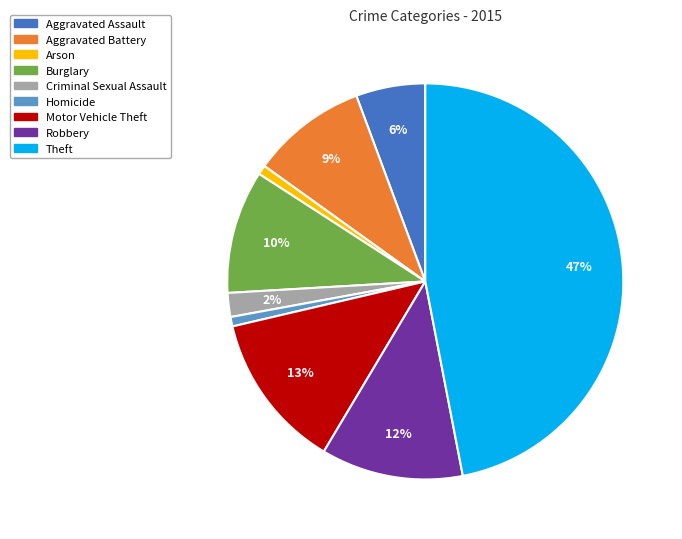

Combined, do Theft and Motor Vehicle Theft account for over 50%?

Yes